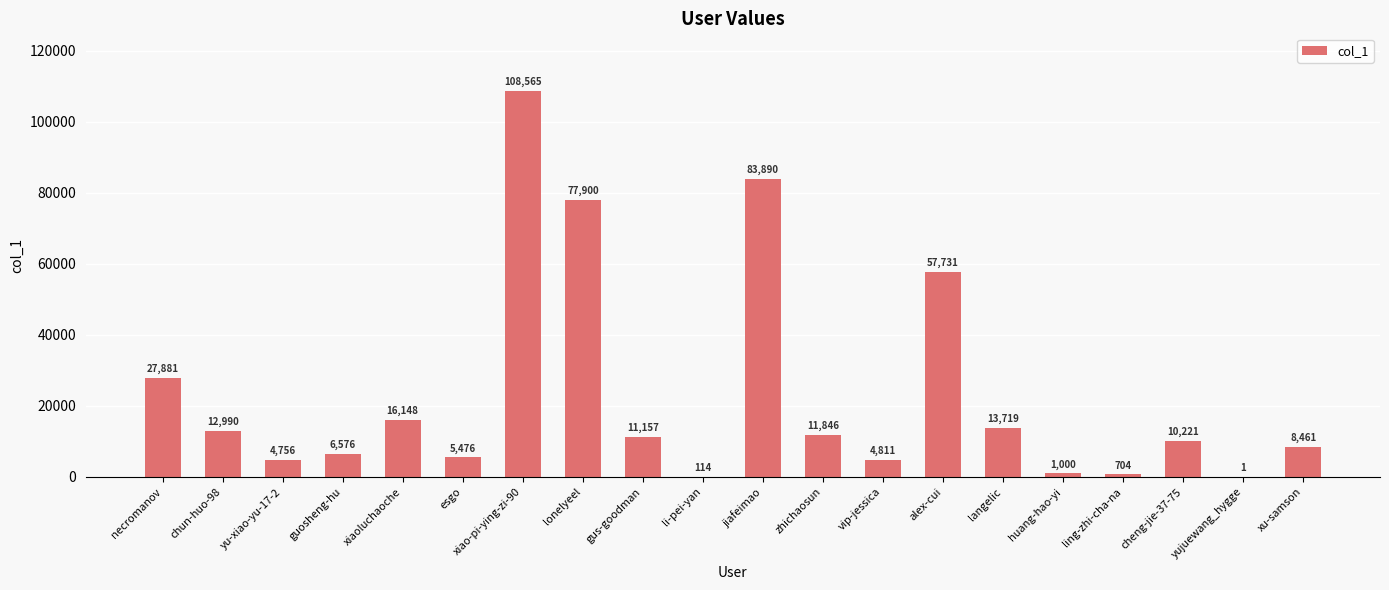

Which has a higher value, xiao-pi-ying-zi-90 or yujuewang_hygge?

xiao-pi-ying-zi-90